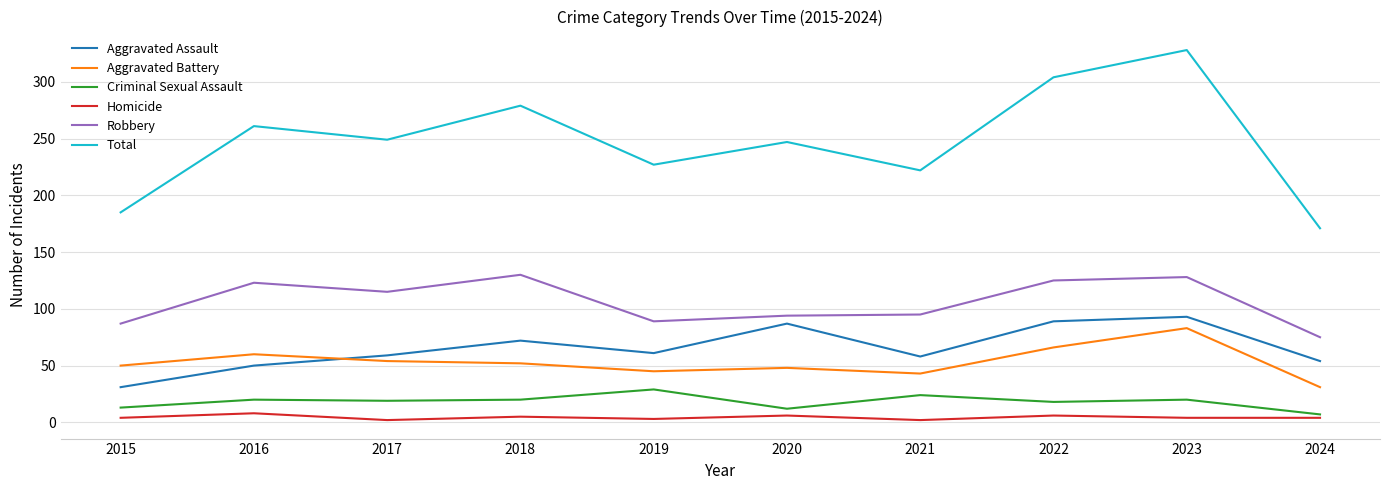

Does the chart display data point markers on the line(s)?

No